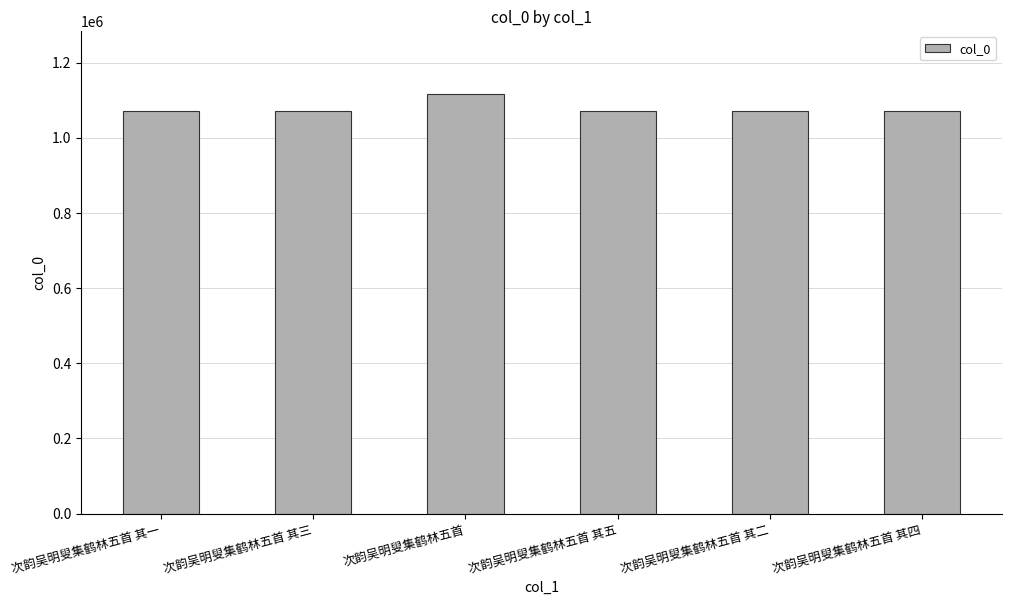

True or false: the data shows 408033 at 次韵吴明叟集鹤林五首 其五.

False